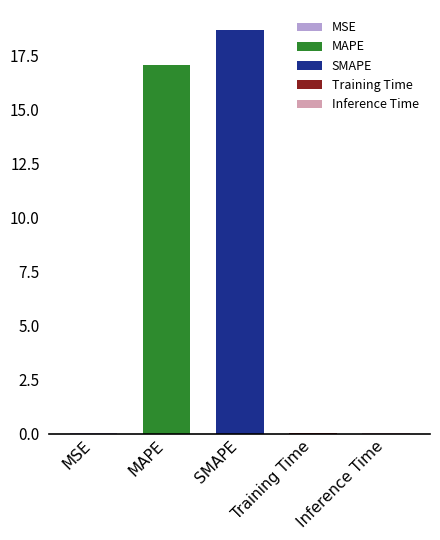

What position from the left is Training Time?

4